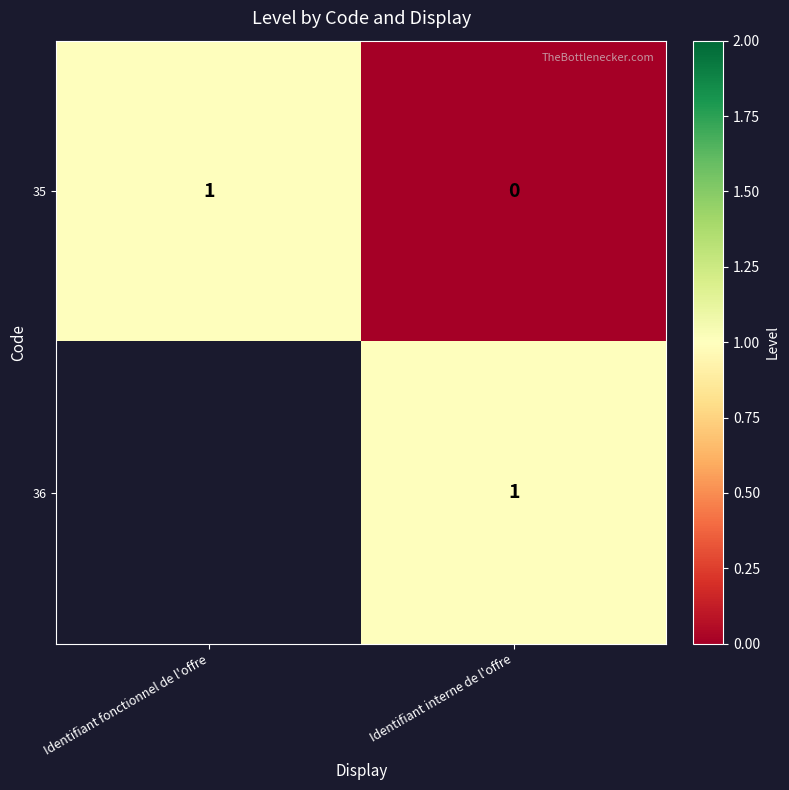

Rank the categories by 35 value from highest to lowest.

Identifiant fonctionnel de l'offre, Identifiant interne de l'offre